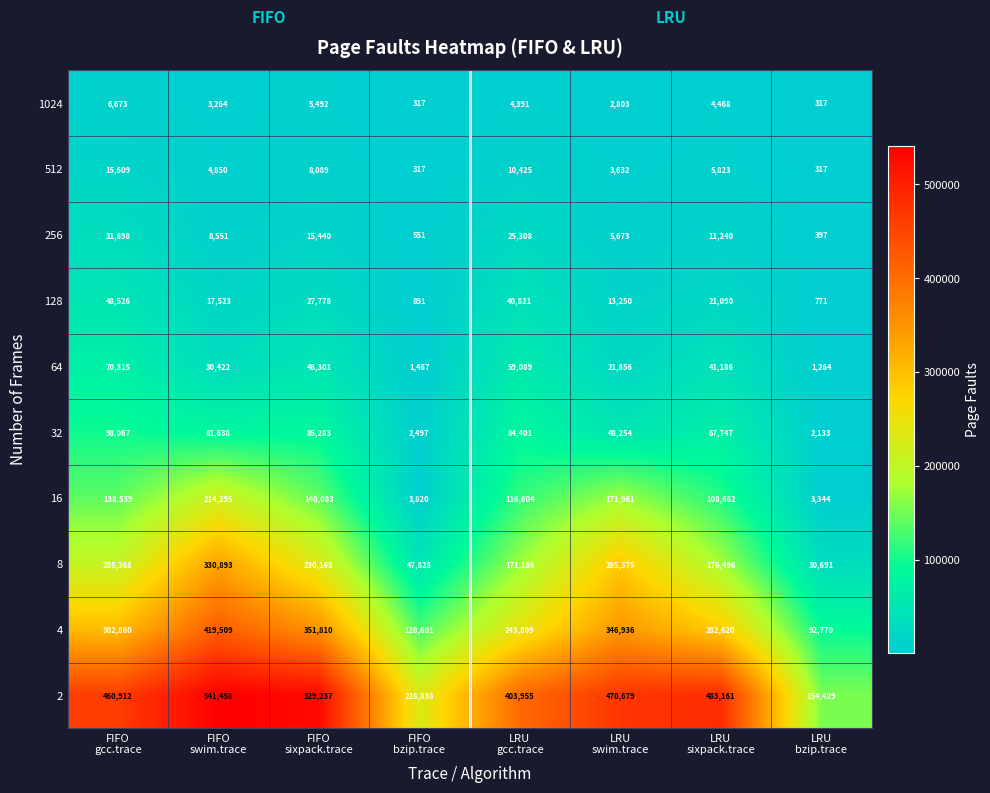

What is the greatest value displayed?

541458